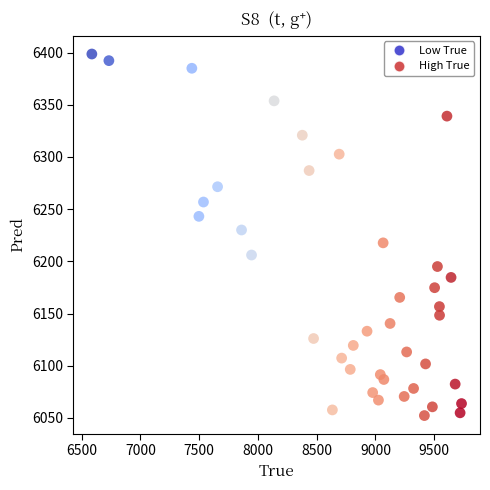

What is the range of Y values (max minus min)?

346.4